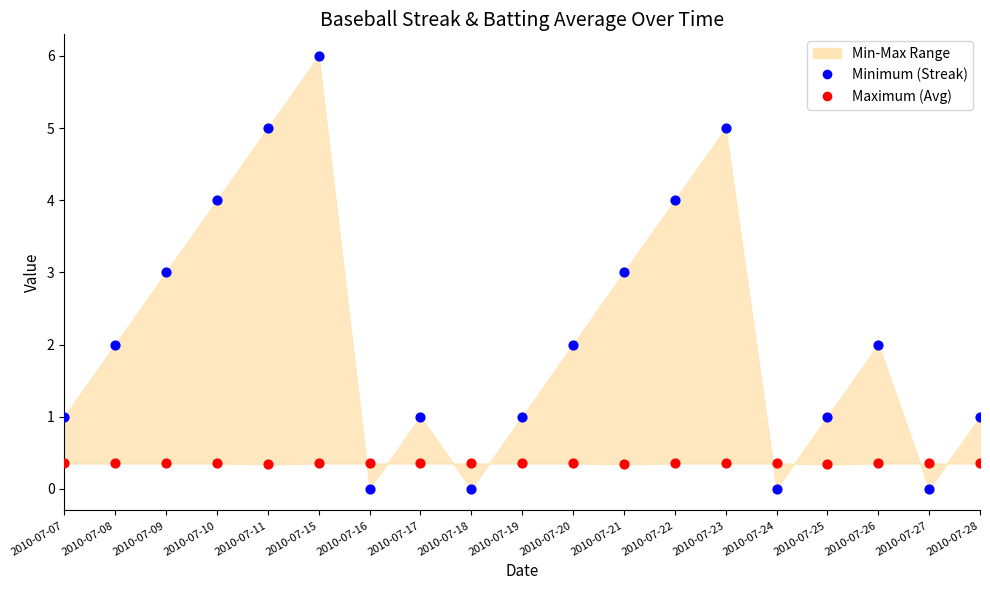

Which series has the widest spread of Y values?

Minimum (Streak)